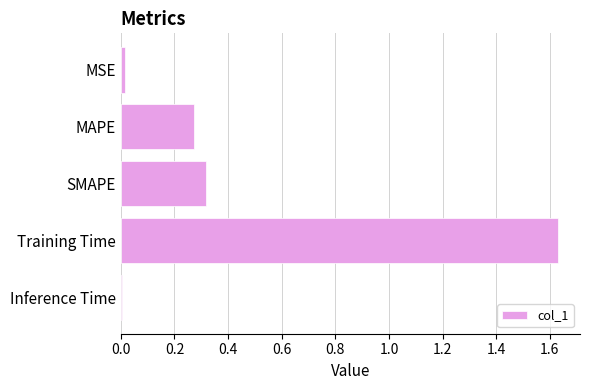

What is the sum of all values?

2.2